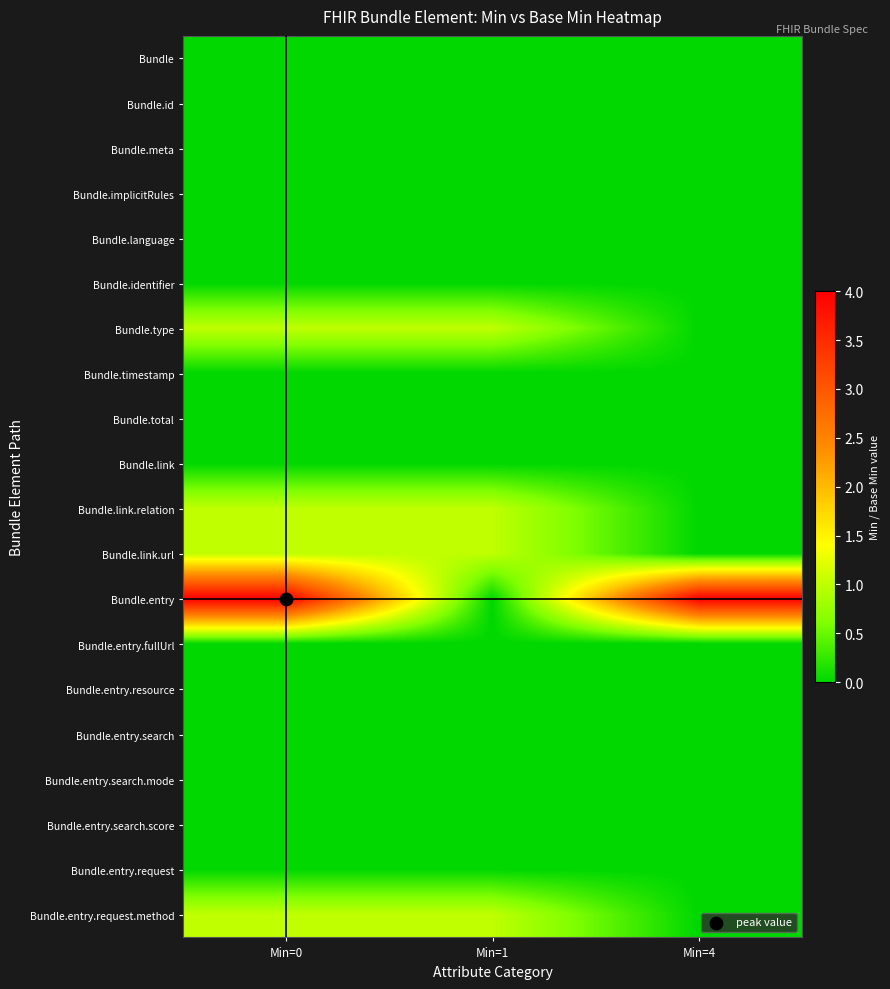

Reading left to right, transcribe all the data shown in this chart.

Bundle: Min=0=0	Min=1=0	Min=4=0
Bundle.id: Min=0=0	Min=1=0	Min=4=0
Bundle.meta: Min=0=0	Min=1=0	Min=4=0
Bundle.implicitRules: Min=0=0	Min=1=0	Min=4=0
Bundle.language: Min=0=0	Min=1=0	Min=4=0
Bundle.identifier: Min=0=0	Min=1=0	Min=4=0
Bundle.type: Min=0=1	Min=1=1	Min=4=0
Bundle.timestamp: Min=0=0	Min=1=0	Min=4=0
Bundle.total: Min=0=0	Min=1=0	Min=4=0
Bundle.link: Min=0=0	Min=1=0	Min=4=0
Bundle.link.relation: Min=0=1	Min=1=1	Min=4=0
Bundle.link.url: Min=0=1	Min=1=1	Min=4=0
Bundle.entry: Min=0=4	Min=1=0	Min=4=4
Bundle.entry.fullUrl: Min=0=0	Min=1=0	Min=4=0
Bundle.entry.resource: Min=0=0	Min=1=0	Min=4=0
Bundle.entry.search: Min=0=0	Min=1=0	Min=4=0
Bundle.entry.search.mode: Min=0=0	Min=1=0	Min=4=0
Bundle.entry.search.score: Min=0=0	Min=1=0	Min=4=0
Bundle.entry.request: Min=0=0	Min=1=0	Min=4=0
Bundle.entry.request.method: Min=0=1	Min=1=1	Min=4=0